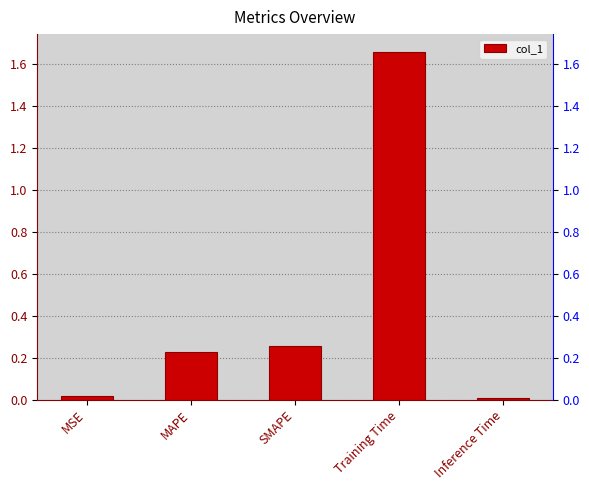

How many bars are there in total?

5